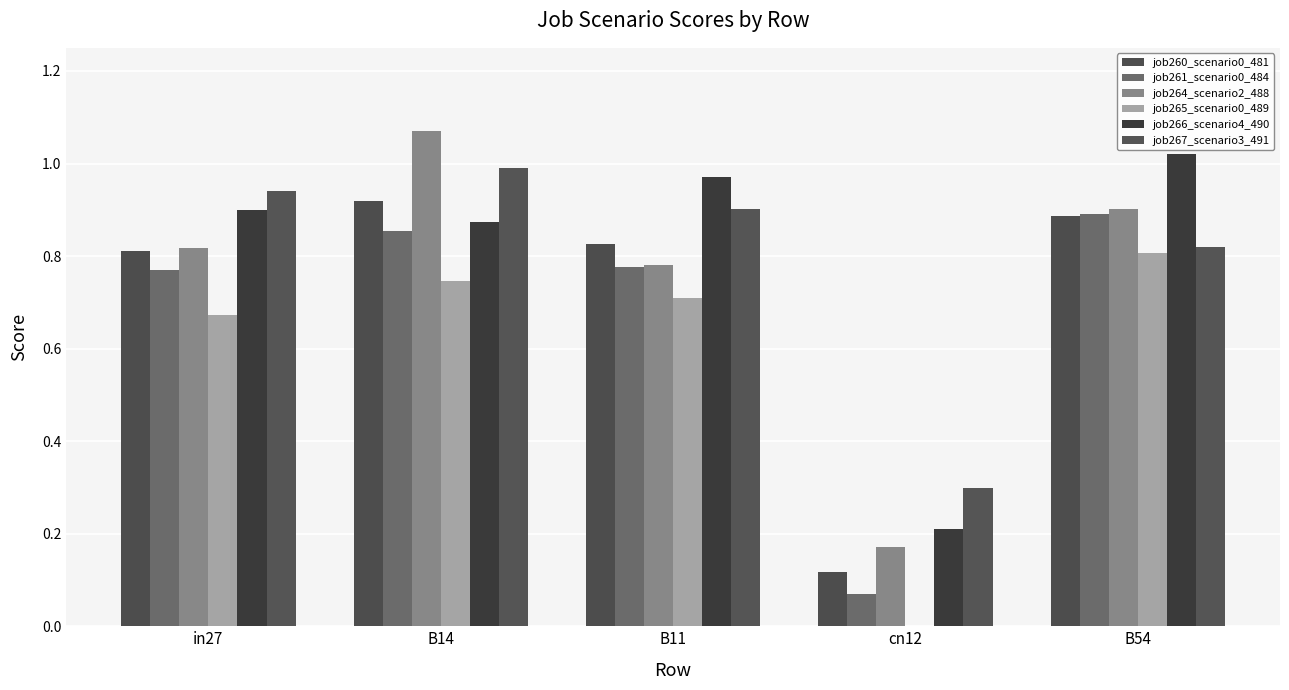

True or false: job261_scenario0_484 has a value of 0.3 at B54.

False